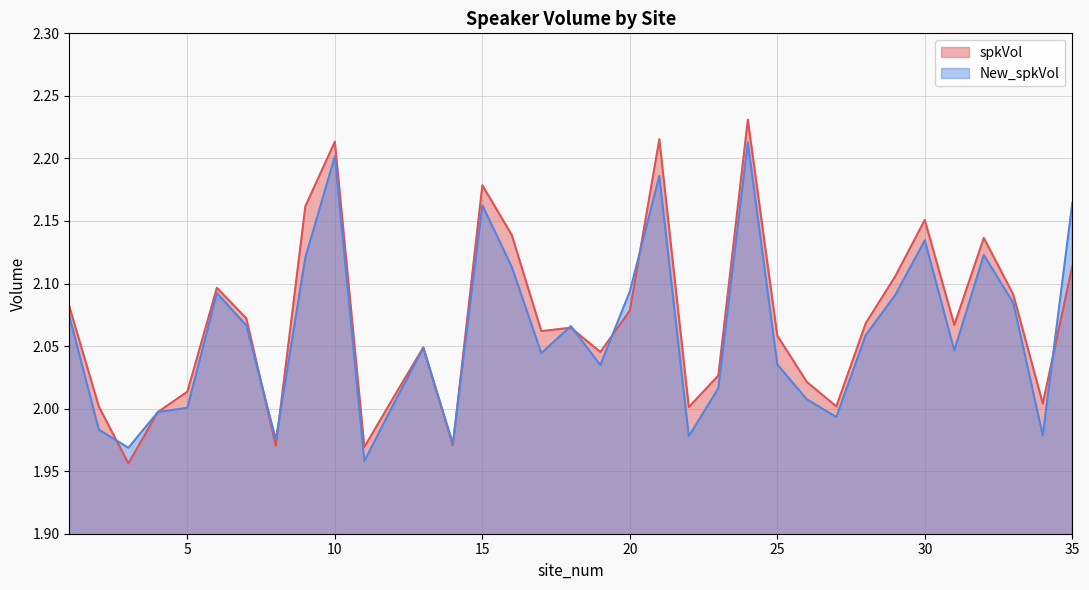

What is the total value across all series at 13?

4.1